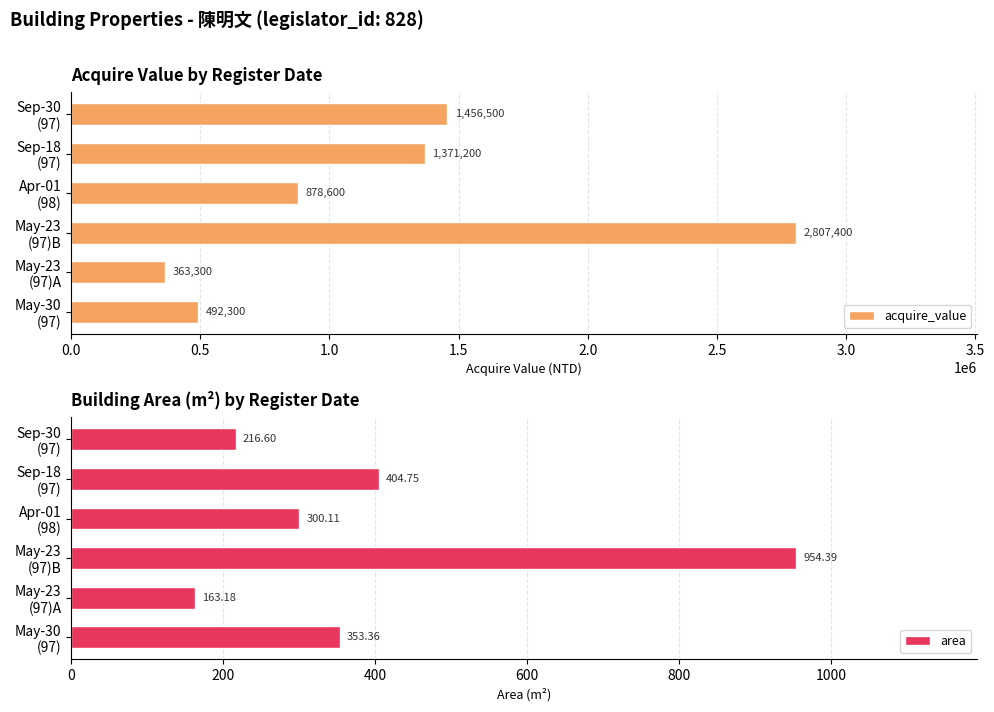

What is the maximum value for area?

954.4